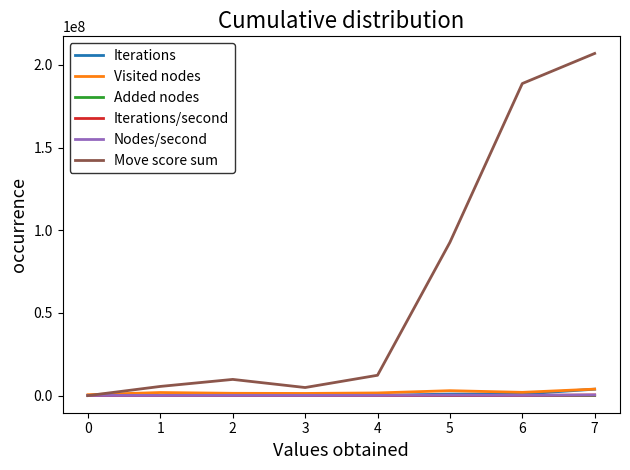

What is the greatest value displayed?

206951700.0